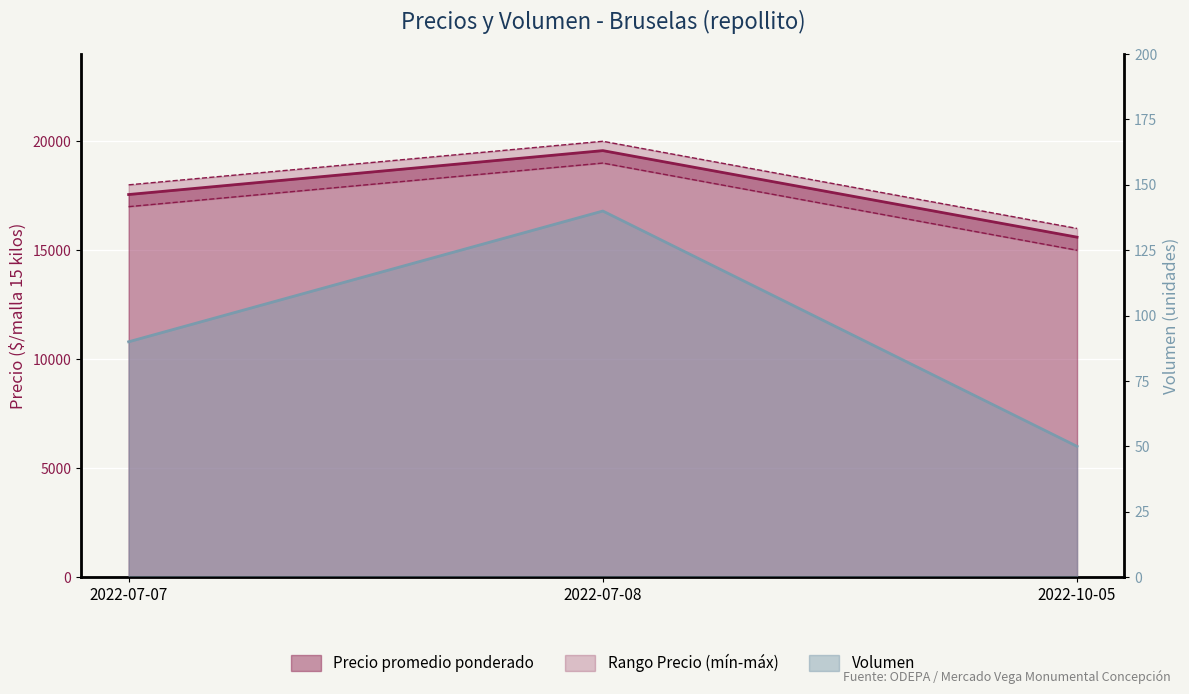

What is the minimum value shown in the chart?

50